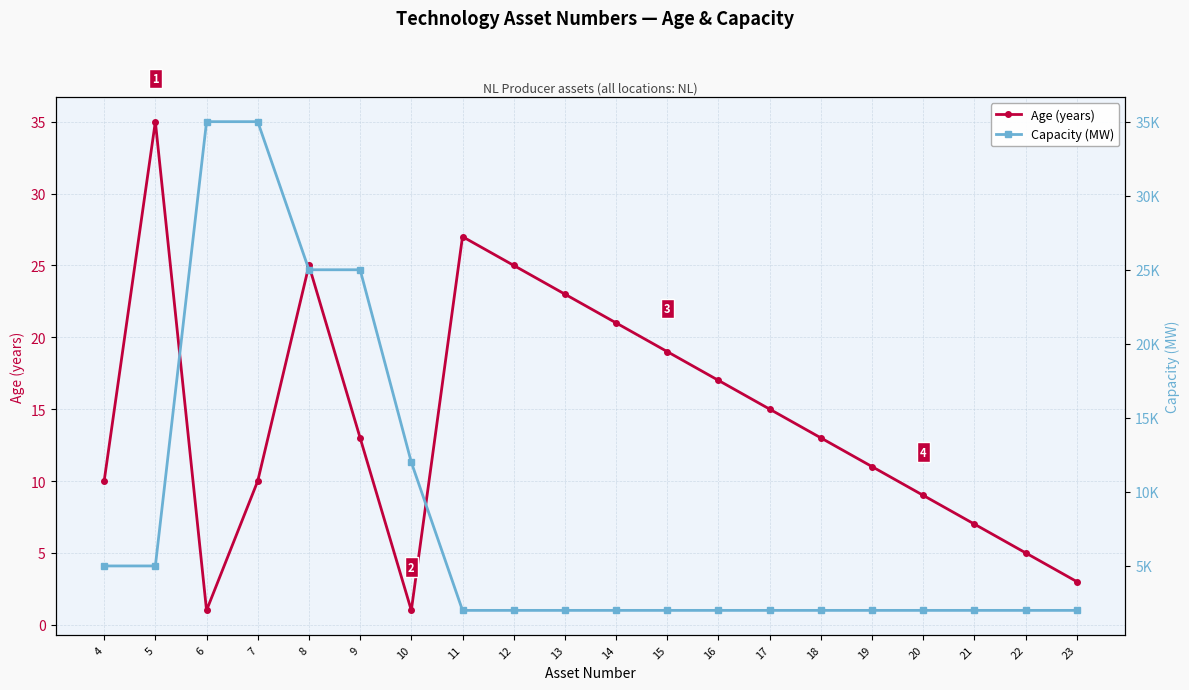

What value does the Capacity (MW) series have at 18, to the nearest 100?

2000